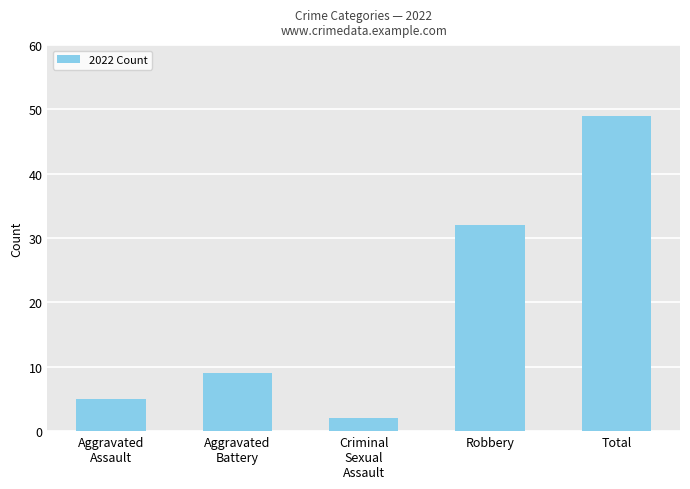

Count the number of data series in this chart.

1